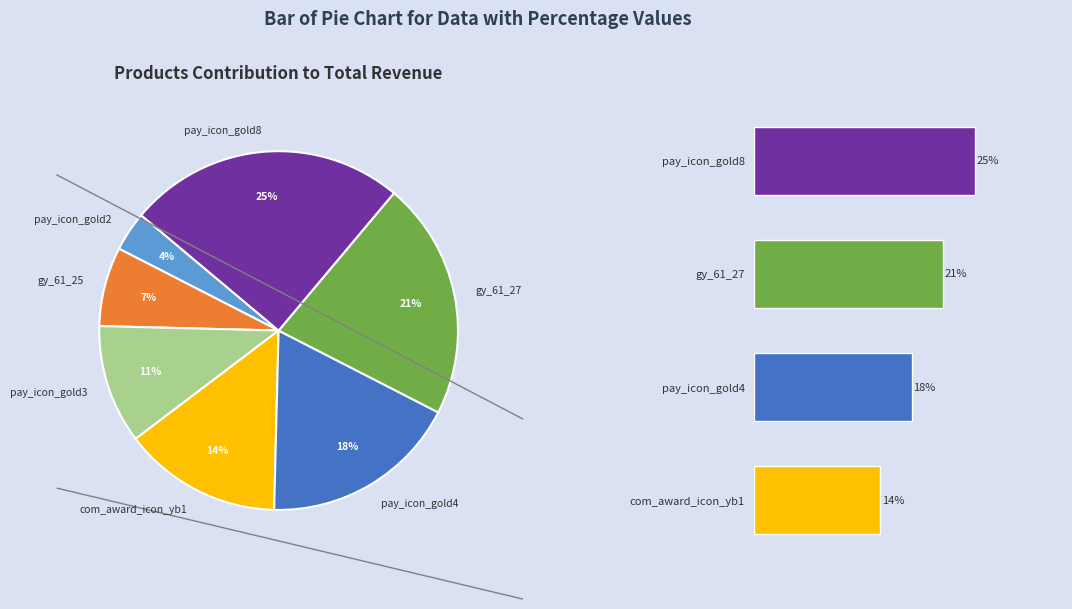

What percentage is the pay_icon_gold2 slice, to the nearest percent?

4%